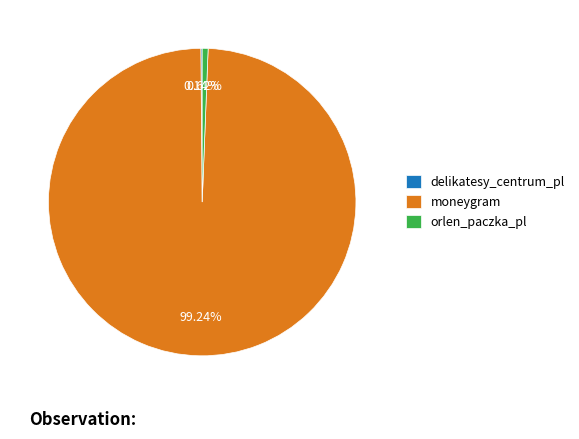

To the nearest percent, what is the combined percentage of moneygram and orlen_paczka_pl?

100%